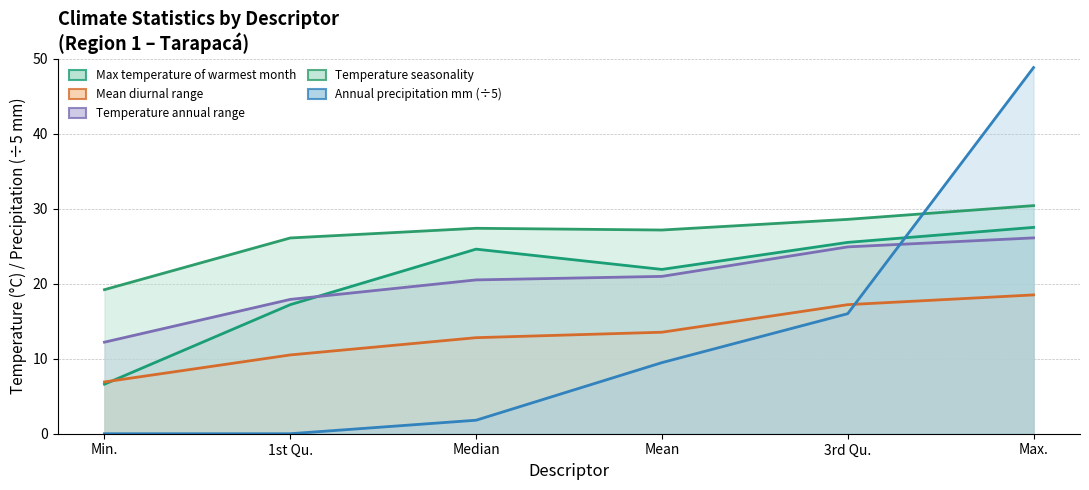

At how many categories does at least one series exceed 32?

1